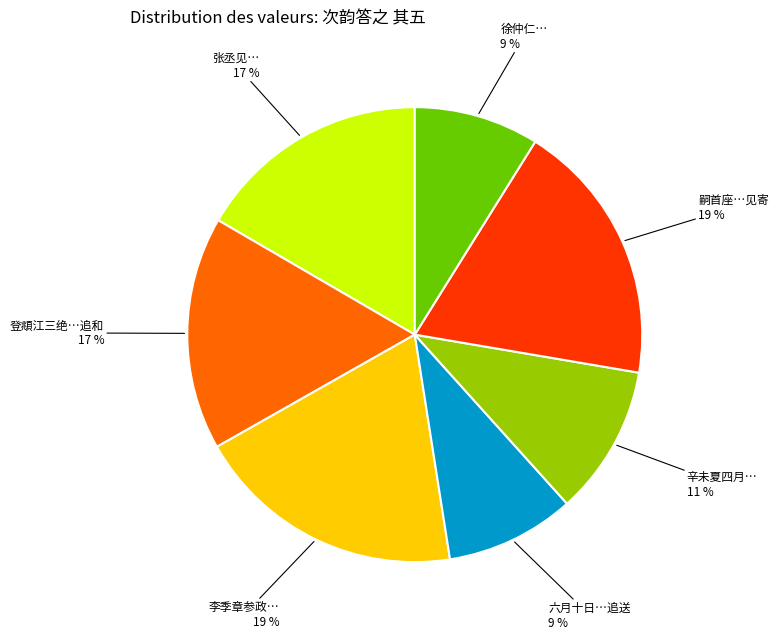

To the nearest percent, what is the average slice percentage?

14%